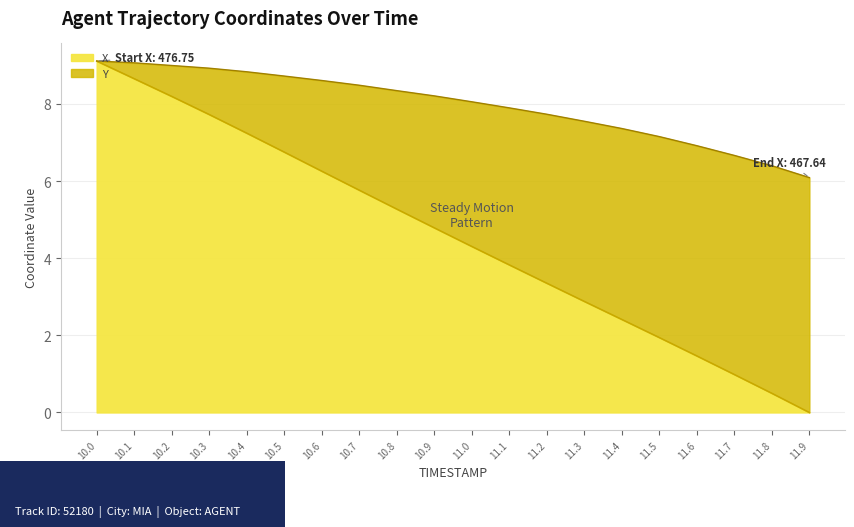

Rank the categories by value from highest to lowest.

10.0, 10.1, 10.2, 10.3, 10.4, 10.5, 10.6, 10.7, 10.8, 10.9, 11.0, 11.1, 11.2, 11.3, 11.4, 11.5, 11.6, 11.7, 11.8, 11.9